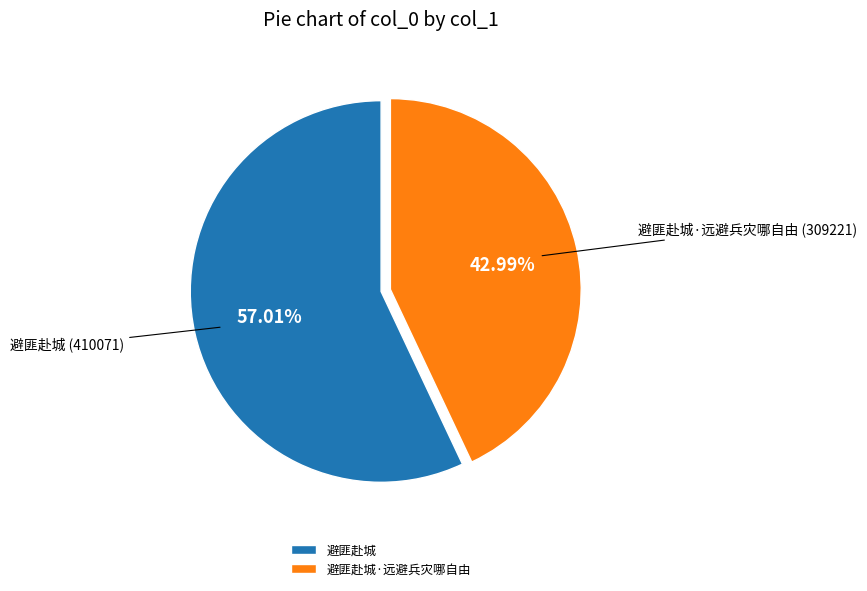

Which category has the smallest portion of the pie?

避匪赴城·远避兵灾哪自由